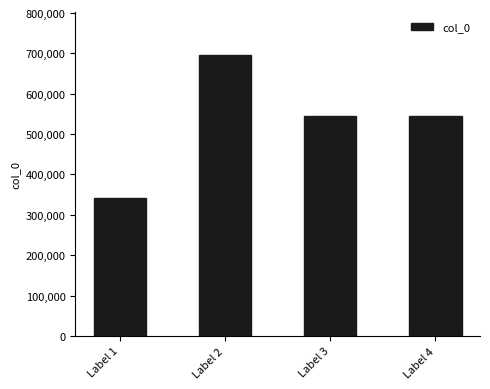

What is the value of the 2nd bar from the left?

697234